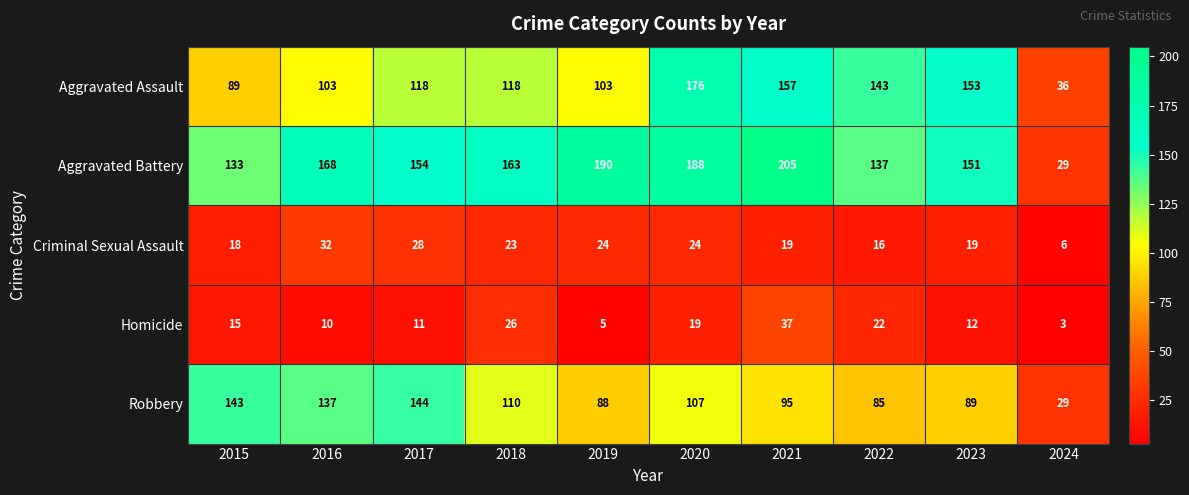

Count the number of categories in the chart.

10